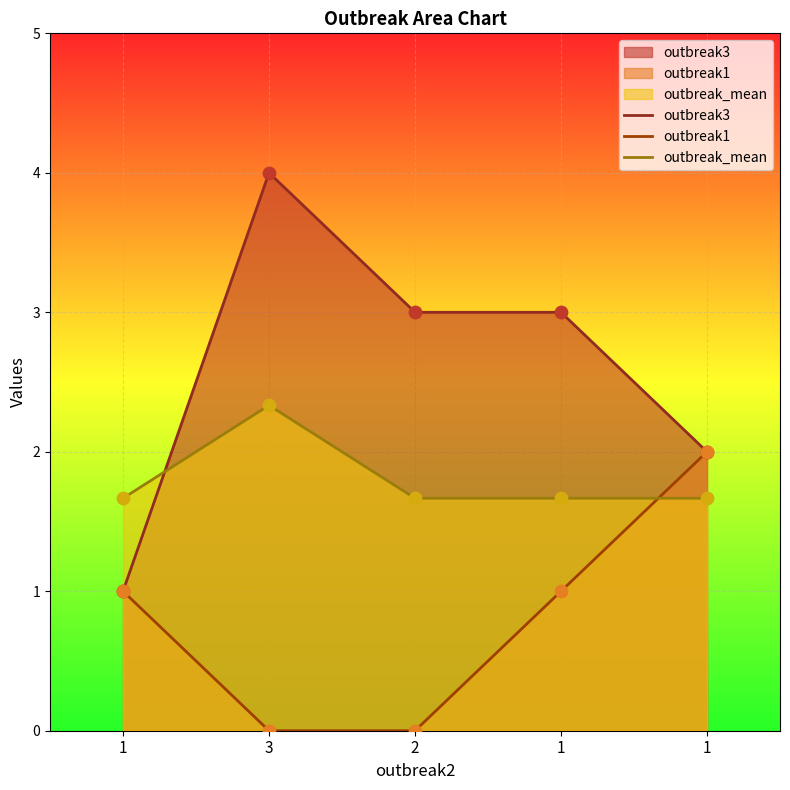

What is the total value across all series at 1?

3.7